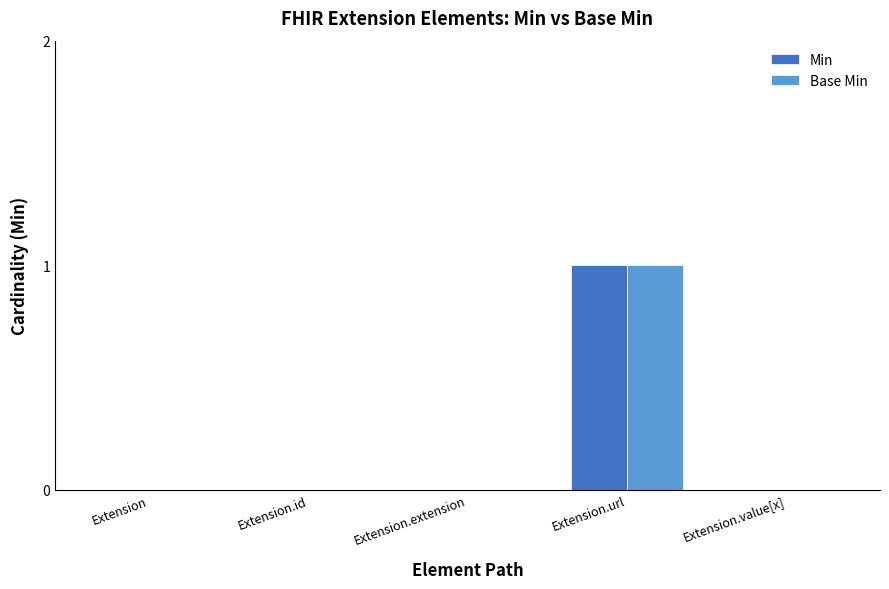

At which category is the sum across all series the highest?

Extension.url